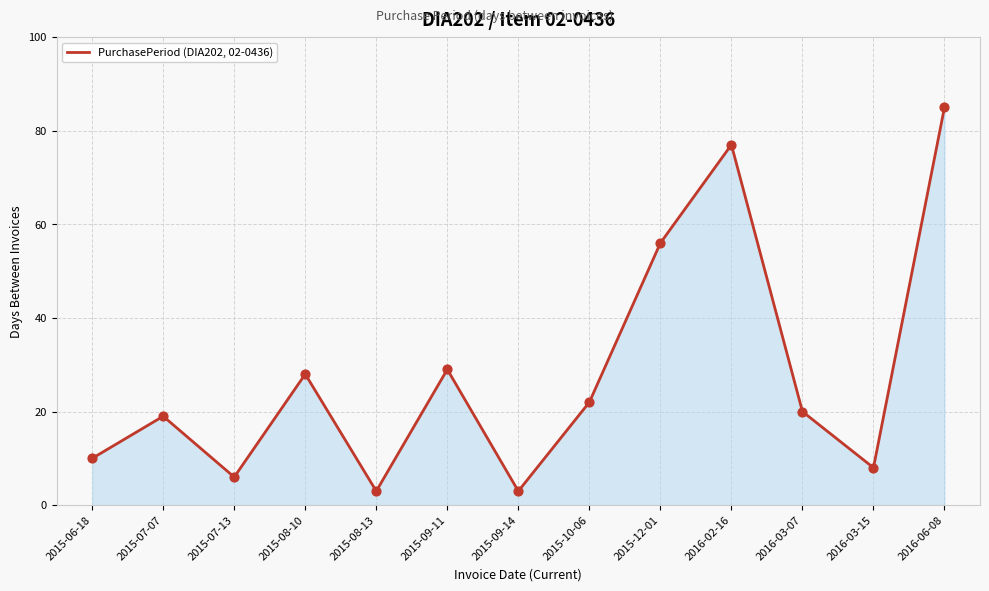

Which has a higher value, 2015-12-01 or 2016-06-08?

2016-06-08